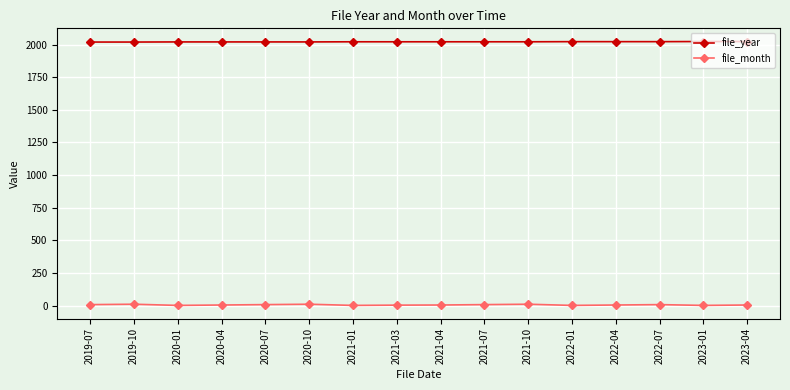

List the series in order of their overall mean, lowest first.

file_month, file_year